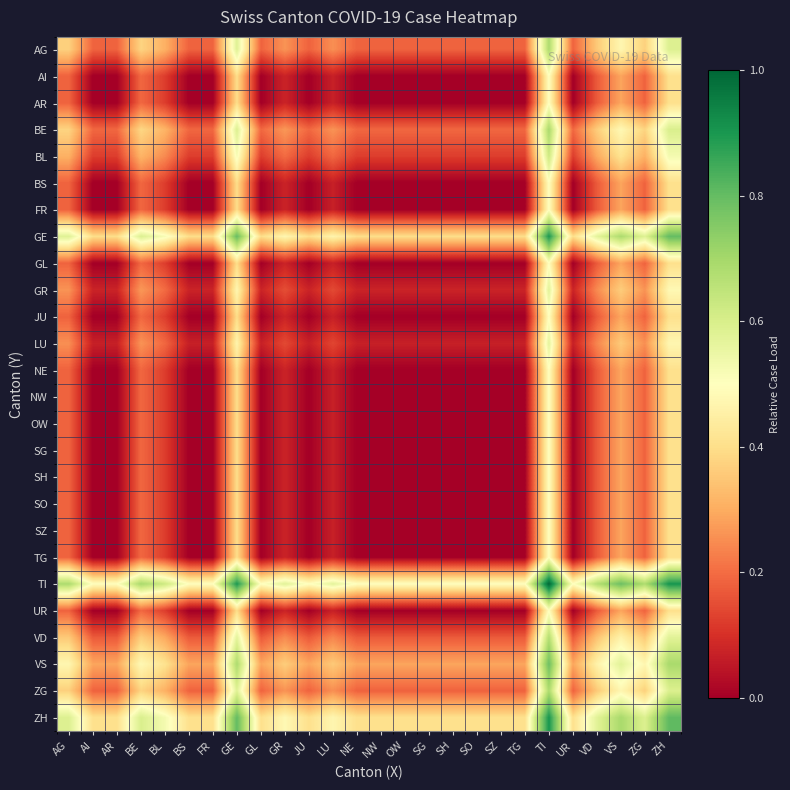

Reading left to right, transcribe all the data shown in this chart.

AG: AG=0.4	AI=0.2	AR=0.2	BE=0.4	BL=0.3	BS=0.2	FR=0.2	GE=0.6	GL=0.2	GR=0.3	JU=0.2	LU=0.3	NE=0.2	NW=0.2	OW=0.2	SG=0.2	SH=0.2	SO=0.2	SZ=0.2	TG=0.2	TI=0.7	UR=0.2	VD=0.4	VS=0.5	ZG=0.4	ZH=0.6
AI: AG=0.2	AI=0.0	AR=0.0	BE=0.2	BL=0.1	BS=0.0	FR=0.0	GE=0.4	GL=0.0	GR=0.1	JU=0.0	LU=0.1	NE=0.0	NW=0.0	OW=0.0	SG=0.0	SH=0.0	SO=0.0	SZ=0.0	TG=0.0	TI=0.5	UR=0.0	VD=0.2	VS=0.3	ZG=0.2	ZH=0.4
AR: AG=0.2	AI=0.0	AR=0.0	BE=0.2	BL=0.1	BS=0.0	FR=0.0	GE=0.4	GL=0.0	GR=0.1	JU=0.0	LU=0.1	NE=0.0	NW=0.0	OW=0.0	SG=0.0	SH=0.0	SO=0.0	SZ=0.0	TG=0.0	TI=0.5	UR=0.0	VD=0.2	VS=0.3	ZG=0.2	ZH=0.4
BE: AG=0.4	AI=0.2	AR=0.2	BE=0.4	BL=0.3	BS=0.2	FR=0.2	GE=0.6	GL=0.2	GR=0.3	JU=0.2	LU=0.3	NE=0.2	NW=0.2	OW=0.2	SG=0.2	SH=0.2	SO=0.2	SZ=0.2	TG=0.2	TI=0.7	UR=0.2	VD=0.4	VS=0.5	ZG=0.4	ZH=0.6
BL: AG=0.3	AI=0.1	AR=0.1	BE=0.3	BL=0.2	BS=0.1	FR=0.1	GE=0.5	GL=0.1	GR=0.2	JU=0.1	LU=0.2	NE=0.1	NW=0.1	OW=0.1	SG=0.1	SH=0.1	SO=0.1	SZ=0.1	TG=0.1	TI=0.6	UR=0.1	VD=0.3	VS=0.4	ZG=0.3	ZH=0.5
BS: AG=0.2	AI=0.0	AR=0.0	BE=0.2	BL=0.1	BS=0.0	FR=0.0	GE=0.4	GL=0.0	GR=0.1	JU=0.0	LU=0.1	NE=0.0	NW=0.0	OW=0.0	SG=0.0	SH=0.0	SO=0.0	SZ=0.0	TG=0.0	TI=0.5	UR=0.0	VD=0.2	VS=0.3	ZG=0.2	ZH=0.4
FR: AG=0.2	AI=0.0	AR=0.0	BE=0.2	BL=0.1	BS=0.0	FR=0.0	GE=0.4	GL=0.0	GR=0.1	JU=0.0	LU=0.1	NE=0.0	NW=0.0	OW=0.0	SG=0.0	SH=0.0	SO=0.0	SZ=0.0	TG=0.0	TI=0.5	UR=0.0	VD=0.2	VS=0.3	ZG=0.2	ZH=0.4
GE: AG=0.6	AI=0.4	AR=0.4	BE=0.6	BL=0.5	BS=0.4	FR=0.4	GE=0.8	GL=0.4	GR=0.5	JU=0.4	LU=0.5	NE=0.4	NW=0.4	OW=0.4	SG=0.4	SH=0.4	SO=0.4	SZ=0.4	TG=0.4	TI=0.9	UR=0.4	VD=0.6	VS=0.7	ZG=0.6	ZH=0.8
GL: AG=0.2	AI=0.0	AR=0.0	BE=0.2	BL=0.1	BS=0.0	FR=0.0	GE=0.4	GL=0.0	GR=0.1	JU=0.0	LU=0.1	NE=0.0	NW=0.0	OW=0.0	SG=0.0	SH=0.0	SO=0.0	SZ=0.0	TG=0.0	TI=0.5	UR=0.0	VD=0.2	VS=0.3	ZG=0.2	ZH=0.4
GR: AG=0.3	AI=0.1	AR=0.1	BE=0.3	BL=0.2	BS=0.1	FR=0.1	GE=0.5	GL=0.1	GR=0.2	JU=0.1	LU=0.1	NE=0.1	NW=0.1	OW=0.1	SG=0.1	SH=0.1	SO=0.1	SZ=0.1	TG=0.1	TI=0.6	UR=0.1	VD=0.2	VS=0.4	ZG=0.3	ZH=0.5
JU: AG=0.2	AI=0.0	AR=0.0	BE=0.2	BL=0.1	BS=0.0	FR=0.0	GE=0.4	GL=0.0	GR=0.1	JU=0.0	LU=0.1	NE=0.0	NW=0.0	OW=0.0	SG=0.0	SH=0.0	SO=0.0	SZ=0.0	TG=0.0	TI=0.5	UR=0.0	VD=0.2	VS=0.3	ZG=0.2	ZH=0.4
LU: AG=0.3	AI=0.1	AR=0.1	BE=0.3	BL=0.2	BS=0.1	FR=0.1	GE=0.5	GL=0.1	GR=0.1	JU=0.1	LU=0.1	NE=0.1	NW=0.1	OW=0.1	SG=0.1	SH=0.1	SO=0.1	SZ=0.1	TG=0.1	TI=0.6	UR=0.1	VD=0.2	VS=0.4	ZG=0.3	ZH=0.5
NE: AG=0.2	AI=0.0	AR=0.0	BE=0.2	BL=0.1	BS=0.0	FR=0.0	GE=0.4	GL=0.0	GR=0.1	JU=0.0	LU=0.1	NE=0.0	NW=0.0	OW=0.0	SG=0.0	SH=0.0	SO=0.0	SZ=0.0	TG=0.0	TI=0.5	UR=0.0	VD=0.2	VS=0.3	ZG=0.2	ZH=0.4
NW: AG=0.2	AI=0.0	AR=0.0	BE=0.2	BL=0.1	BS=0.0	FR=0.0	GE=0.4	GL=0.0	GR=0.1	JU=0.0	LU=0.1	NE=0.0	NW=0.0	OW=0.0	SG=0.0	SH=0.0	SO=0.0	SZ=0.0	TG=0.0	TI=0.5	UR=0.0	VD=0.2	VS=0.3	ZG=0.2	ZH=0.4
OW: AG=0.2	AI=0.0	AR=0.0	BE=0.2	BL=0.1	BS=0.0	FR=0.0	GE=0.4	GL=0.0	GR=0.1	JU=0.0	LU=0.1	NE=0.0	NW=0.0	OW=0.0	SG=0.0	SH=0.0	SO=0.0	SZ=0.0	TG=0.0	TI=0.5	UR=0.0	VD=0.2	VS=0.3	ZG=0.2	ZH=0.4
SG: AG=0.2	AI=0.0	AR=0.0	BE=0.2	BL=0.1	BS=0.0	FR=0.0	GE=0.4	GL=0.0	GR=0.1	JU=0.0	LU=0.1	NE=0.0	NW=0.0	OW=0.0	SG=0.0	SH=0.0	SO=0.0	SZ=0.0	TG=0.0	TI=0.5	UR=0.0	VD=0.2	VS=0.3	ZG=0.2	ZH=0.4
SH: AG=0.2	AI=0.0	AR=0.0	BE=0.2	BL=0.1	BS=0.0	FR=0.0	GE=0.4	GL=0.0	GR=0.1	JU=0.0	LU=0.1	NE=0.0	NW=0.0	OW=0.0	SG=0.0	SH=0.0	SO=0.0	SZ=0.0	TG=0.0	TI=0.5	UR=0.0	VD=0.2	VS=0.3	ZG=0.2	ZH=0.4
SO: AG=0.2	AI=0.0	AR=0.0	BE=0.2	BL=0.1	BS=0.0	FR=0.0	GE=0.4	GL=0.0	GR=0.1	JU=0.0	LU=0.1	NE=0.0	NW=0.0	OW=0.0	SG=0.0	SH=0.0	SO=0.0	SZ=0.0	TG=0.0	TI=0.5	UR=0.0	VD=0.2	VS=0.3	ZG=0.2	ZH=0.4
SZ: AG=0.2	AI=0.0	AR=0.0	BE=0.2	BL=0.1	BS=0.0	FR=0.0	GE=0.4	GL=0.0	GR=0.1	JU=0.0	LU=0.1	NE=0.0	NW=0.0	OW=0.0	SG=0.0	SH=0.0	SO=0.0	SZ=0.0	TG=0.0	TI=0.5	UR=0.0	VD=0.2	VS=0.3	ZG=0.2	ZH=0.4
TG: AG=0.2	AI=0.0	AR=0.0	BE=0.2	BL=0.1	BS=0.0	FR=0.0	GE=0.4	GL=0.0	GR=0.1	JU=0.0	LU=0.1	NE=0.0	NW=0.0	OW=0.0	SG=0.0	SH=0.0	SO=0.0	SZ=0.0	TG=0.0	TI=0.5	UR=0.0	VD=0.2	VS=0.3	ZG=0.2	ZH=0.4
TI: AG=0.7	AI=0.5	AR=0.5	BE=0.7	BL=0.6	BS=0.5	FR=0.5	GE=0.9	GL=0.5	GR=0.6	JU=0.5	LU=0.6	NE=0.5	NW=0.5	OW=0.5	SG=0.5	SH=0.5	SO=0.5	SZ=0.5	TG=0.5	TI=1.0	UR=0.5	VD=0.7	VS=0.8	ZG=0.7	ZH=0.9
UR: AG=0.2	AI=0.0	AR=0.0	BE=0.2	BL=0.1	BS=0.0	FR=0.0	GE=0.4	GL=0.0	GR=0.1	JU=0.0	LU=0.1	NE=0.0	NW=0.0	OW=0.0	SG=0.0	SH=0.0	SO=0.0	SZ=0.0	TG=0.0	TI=0.5	UR=0.0	VD=0.2	VS=0.3	ZG=0.2	ZH=0.4
VD: AG=0.4	AI=0.2	AR=0.2	BE=0.4	BL=0.3	BS=0.2	FR=0.2	GE=0.6	GL=0.2	GR=0.2	JU=0.2	LU=0.2	NE=0.2	NW=0.2	OW=0.2	SG=0.2	SH=0.2	SO=0.2	SZ=0.2	TG=0.2	TI=0.7	UR=0.2	VD=0.3	VS=0.5	ZG=0.4	ZH=0.6
VS: AG=0.5	AI=0.3	AR=0.3	BE=0.5	BL=0.4	BS=0.3	FR=0.3	GE=0.7	GL=0.3	GR=0.4	JU=0.3	LU=0.4	NE=0.3	NW=0.3	OW=0.3	SG=0.3	SH=0.3	SO=0.3	SZ=0.3	TG=0.3	TI=0.8	UR=0.3	VD=0.5	VS=0.6	ZG=0.5	ZH=0.7
ZG: AG=0.4	AI=0.2	AR=0.2	BE=0.4	BL=0.3	BS=0.2	FR=0.2	GE=0.6	GL=0.2	GR=0.3	JU=0.2	LU=0.3	NE=0.2	NW=0.2	OW=0.2	SG=0.2	SH=0.2	SO=0.2	SZ=0.2	TG=0.2	TI=0.7	UR=0.2	VD=0.4	VS=0.5	ZG=0.4	ZH=0.6
ZH: AG=0.6	AI=0.4	AR=0.4	BE=0.6	BL=0.5	BS=0.4	FR=0.4	GE=0.8	GL=0.4	GR=0.5	JU=0.4	LU=0.5	NE=0.4	NW=0.4	OW=0.4	SG=0.4	SH=0.4	SO=0.4	SZ=0.4	TG=0.4	TI=0.9	UR=0.4	VD=0.6	VS=0.7	ZG=0.6	ZH=0.8